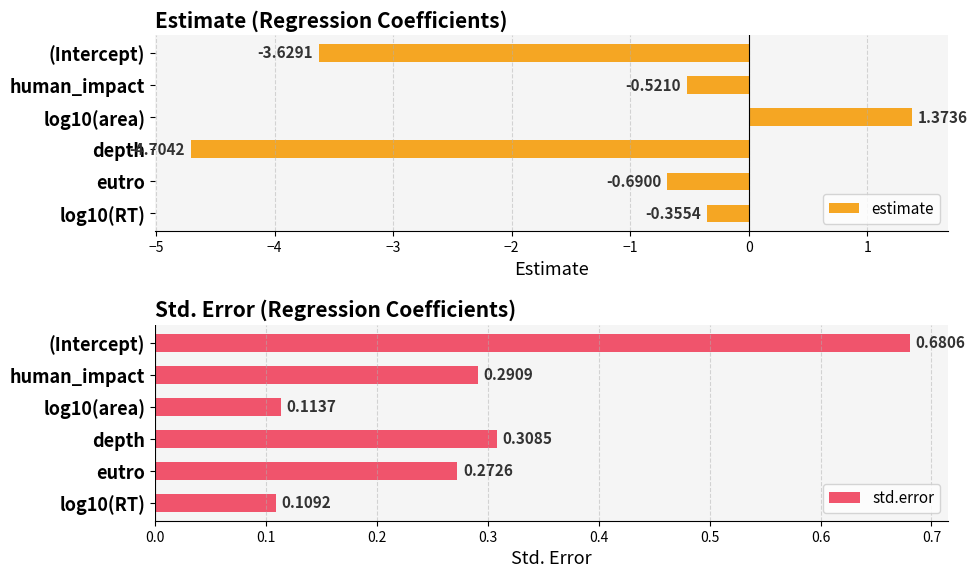

Reading right to left, transcribe all the data shown in this chart.

estimate: -0.4	-0.7	-4.7	1.4	-0.5	-3.6
std.error: 0.1	0.3	0.3	0.1	0.3	0.7